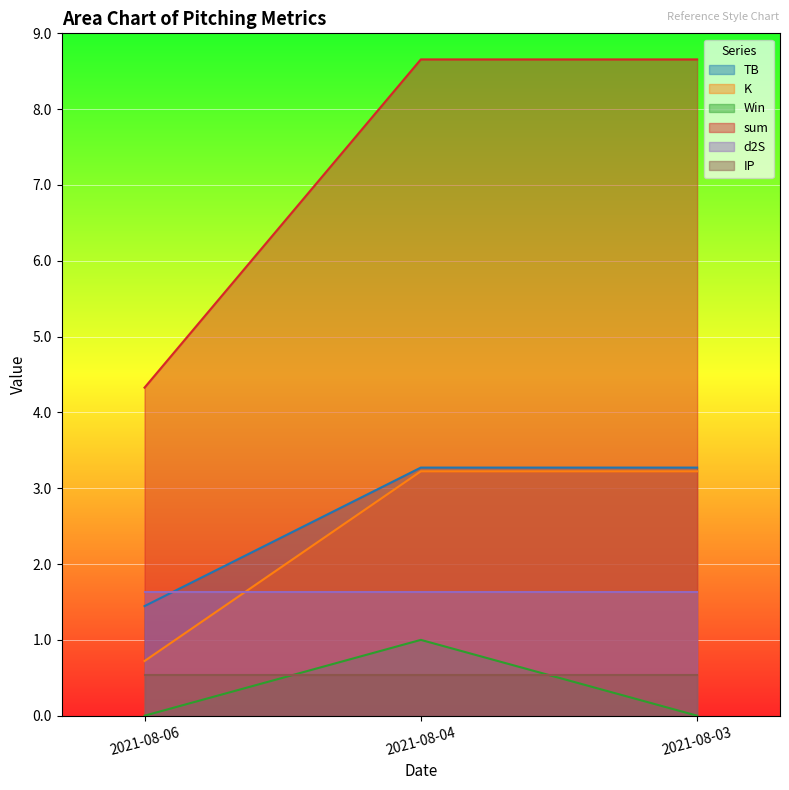

Rank the categories by K value from lowest to highest.

2021-08-06, 2021-08-04, 2021-08-03